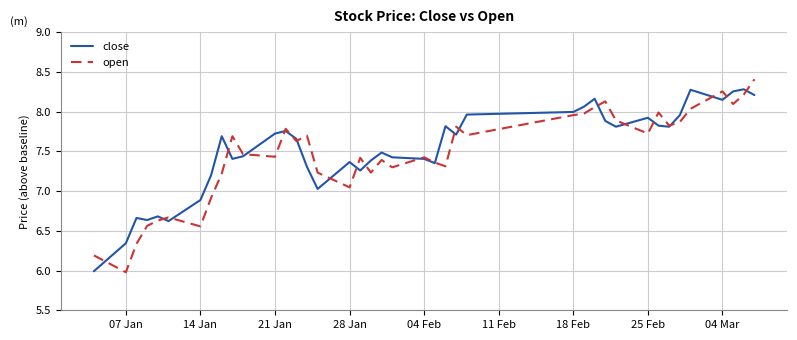

What is the maximum value for open?

8.4